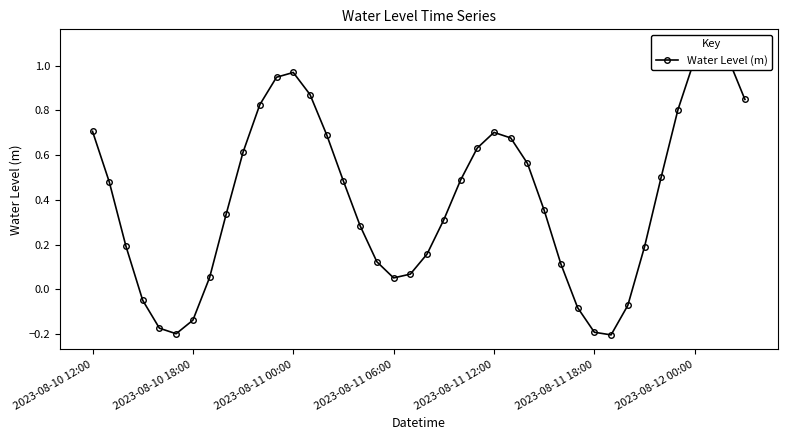

Count the number of categories in the chart.

40